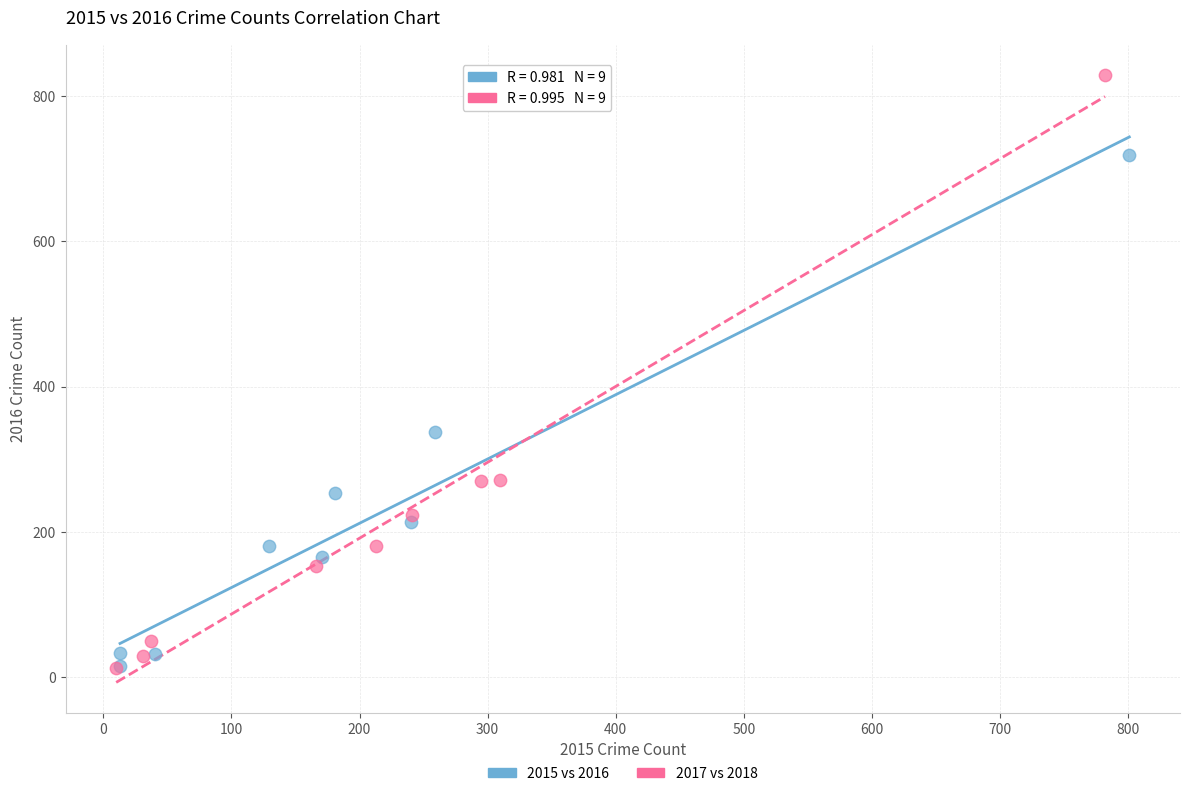

Which series has the largest Y range (max minus min)?

2017 vs 2018